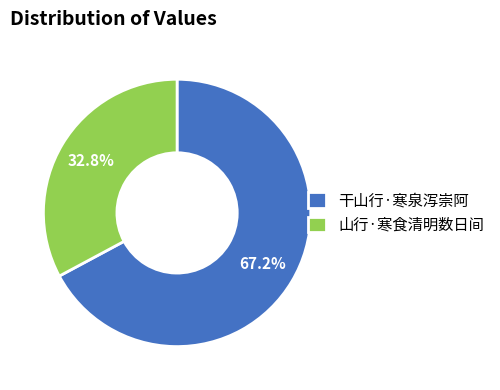

Rank the categories by value from lowest to highest.

山行·寒食清明数日间, 干山行·寒泉泻崇阿